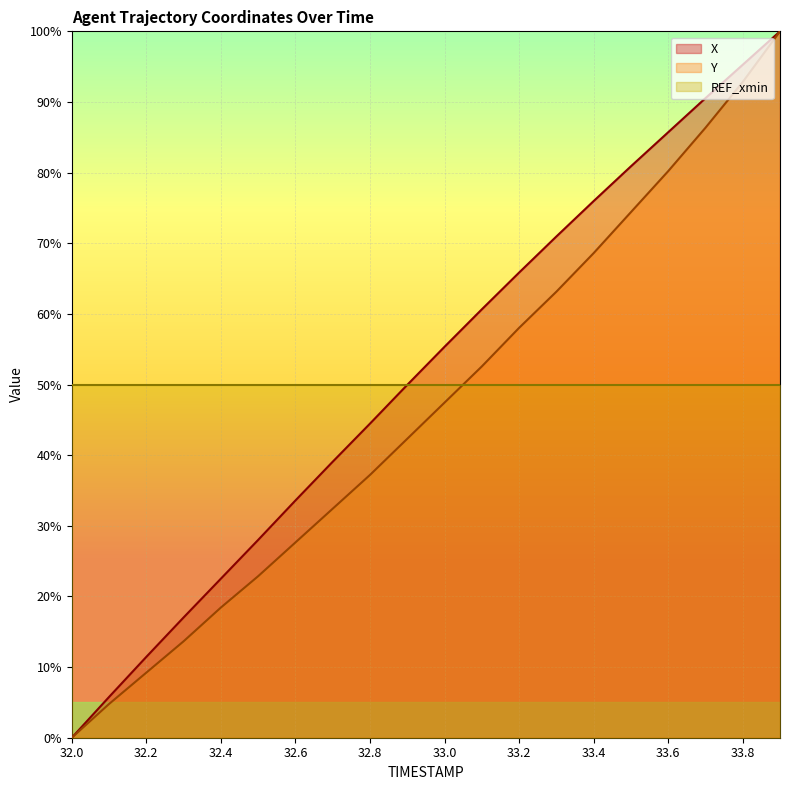

Is it true that Y equals 129.6 at 33.6?

False